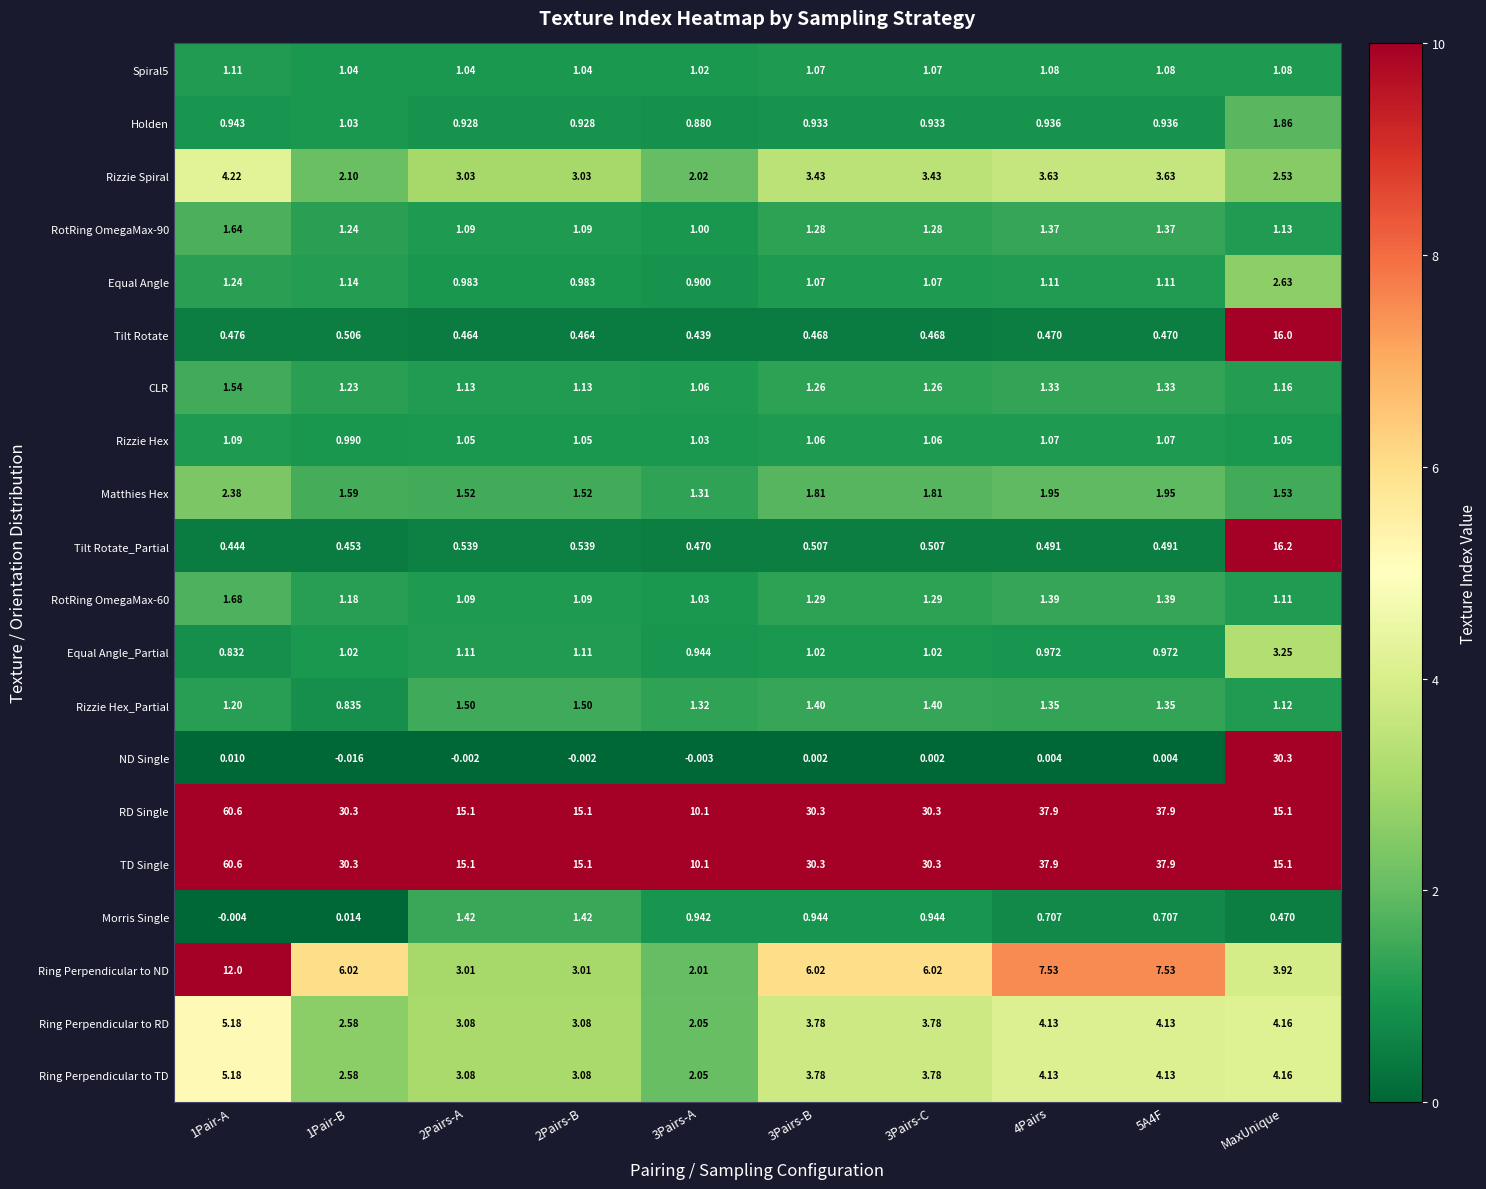

How many distinct data groups are displayed?

20